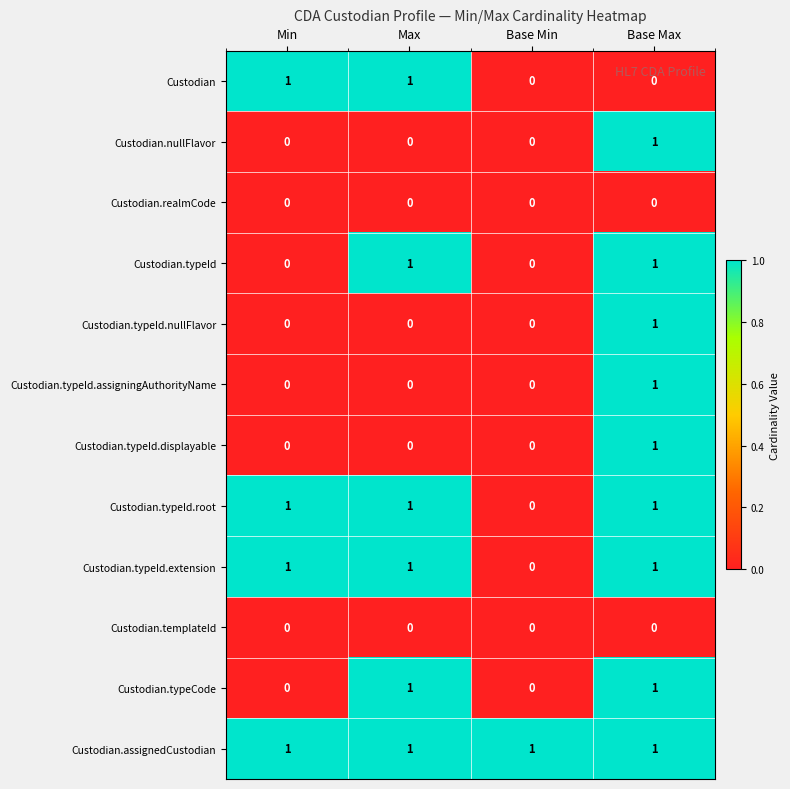

Count the Custodian.typeId.nullFlavor values in the range 0 to 1.

4